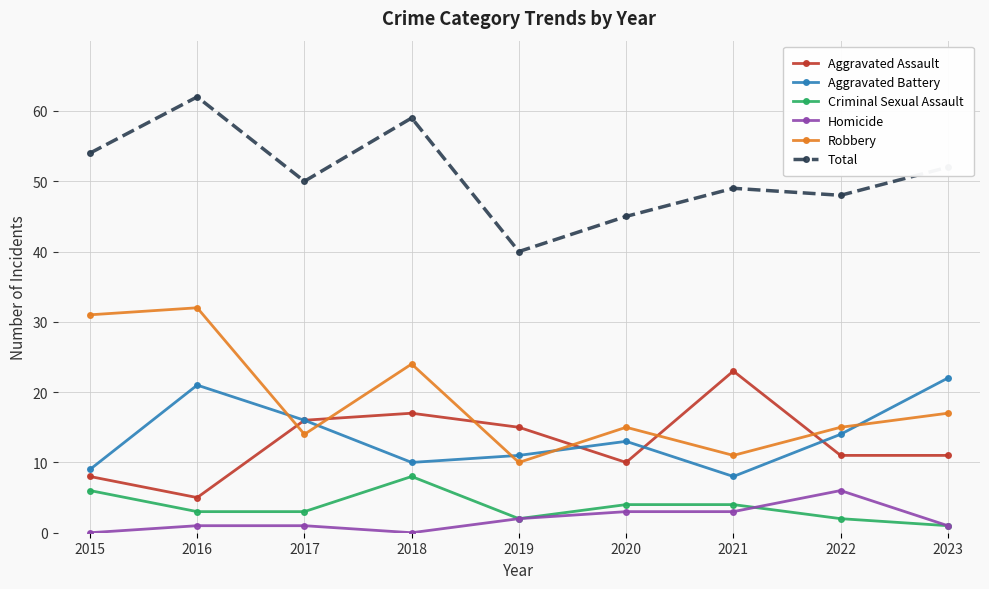

What are all the series names shown in the legend?

Aggravated Assault, Aggravated Battery, Criminal Sexual Assault, Homicide, Robbery, Total